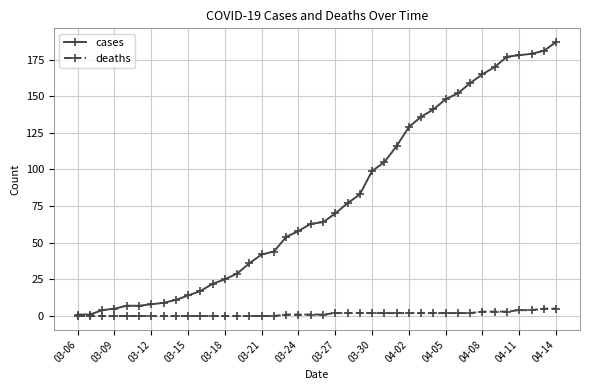

Which series has the largest range (max minus min)?

cases